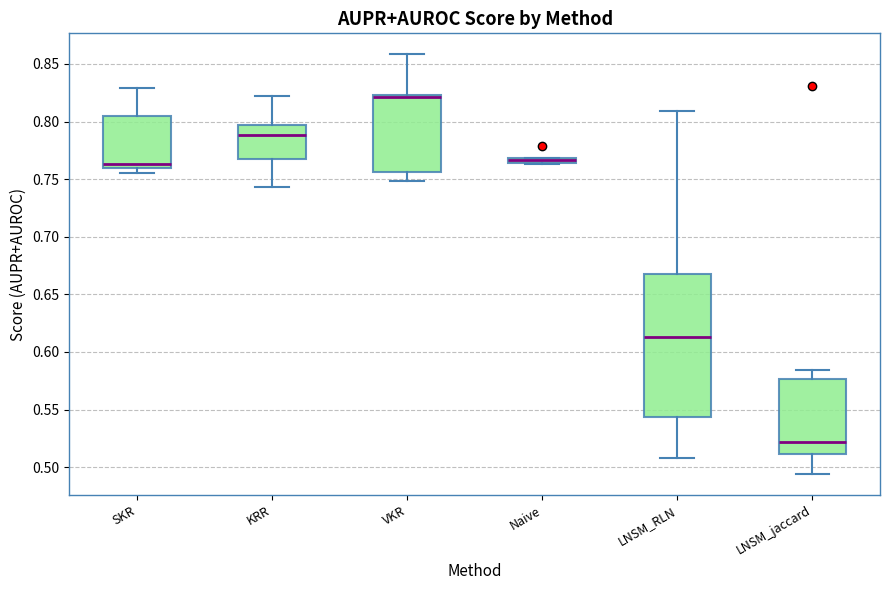

Which box is the tallest, from its lower edge to its upper edge?

LNSM_RLN